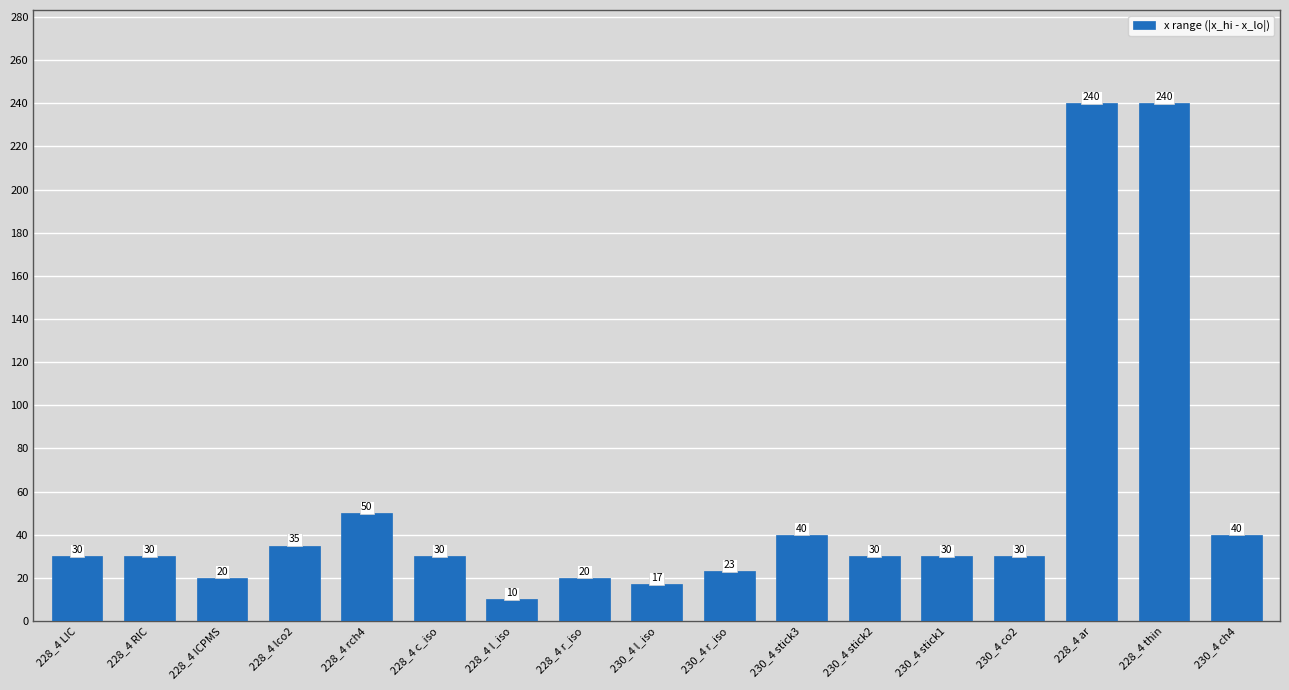

Reading left to right, what are all the values shown in this chart?

30	30	20	35	50	30	10	20	17	23	40	30	30	30	240	240	40